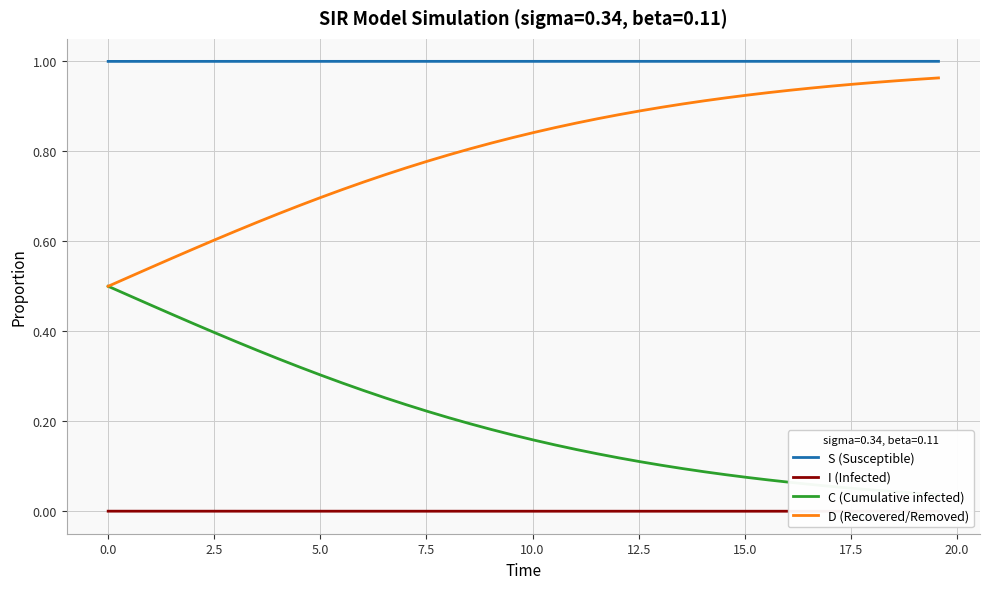

What is the minimum value for S (Susceptible)?

1.0